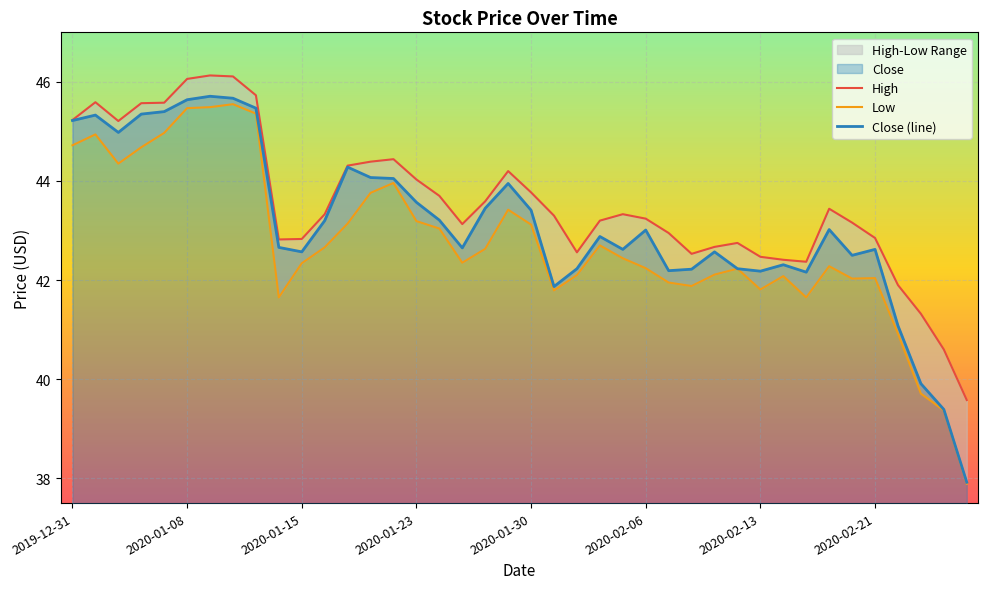

Which series has the largest total across all categories?

High